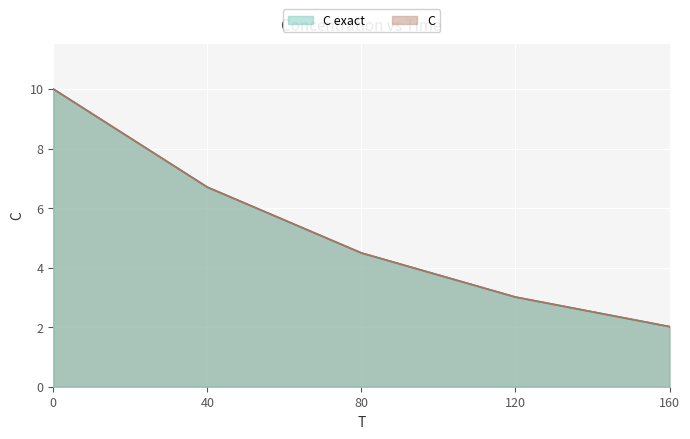

Is the value of C at 0 greater than the value of C exact  at 40?

Yes